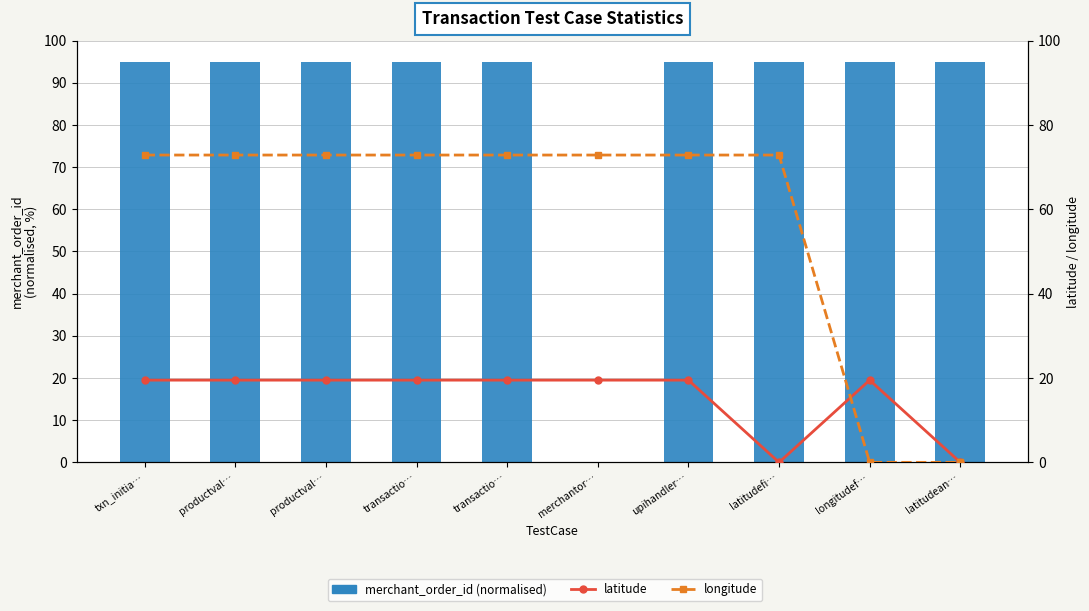

Reading left to right, list all the values displayed in this chart.

merchant_order_id (normalised): 95.0	95.0	95.0	95.0	95.0	0.0	95.0	95.0	95.0	95.0
latitude: 19.5	19.5	19.5	19.5	19.5	19.5	19.5	0.0	19.5	0.0
longitude: 72.9	72.9	72.9	72.9	72.9	72.9	72.9	72.9	0.0	0.0